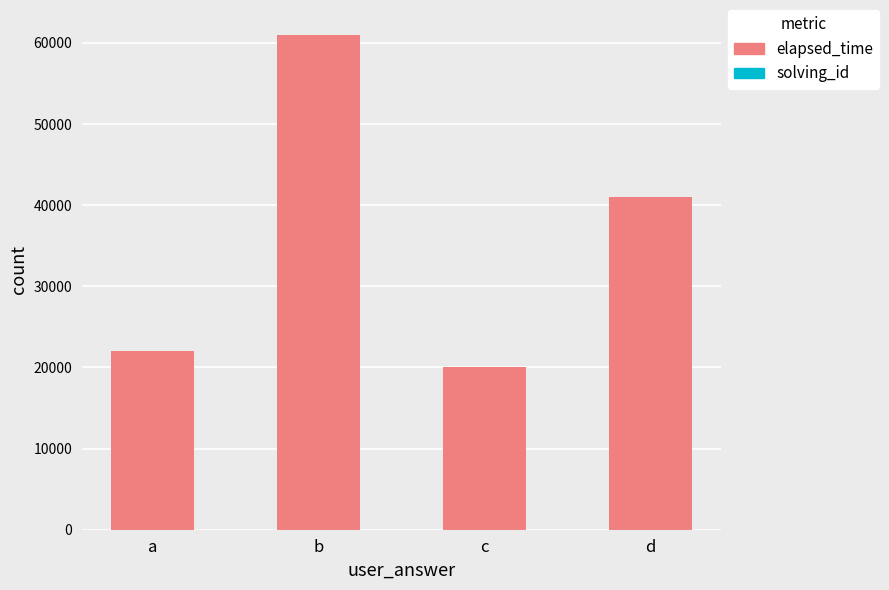

At which category is the sum across all series the highest?

b